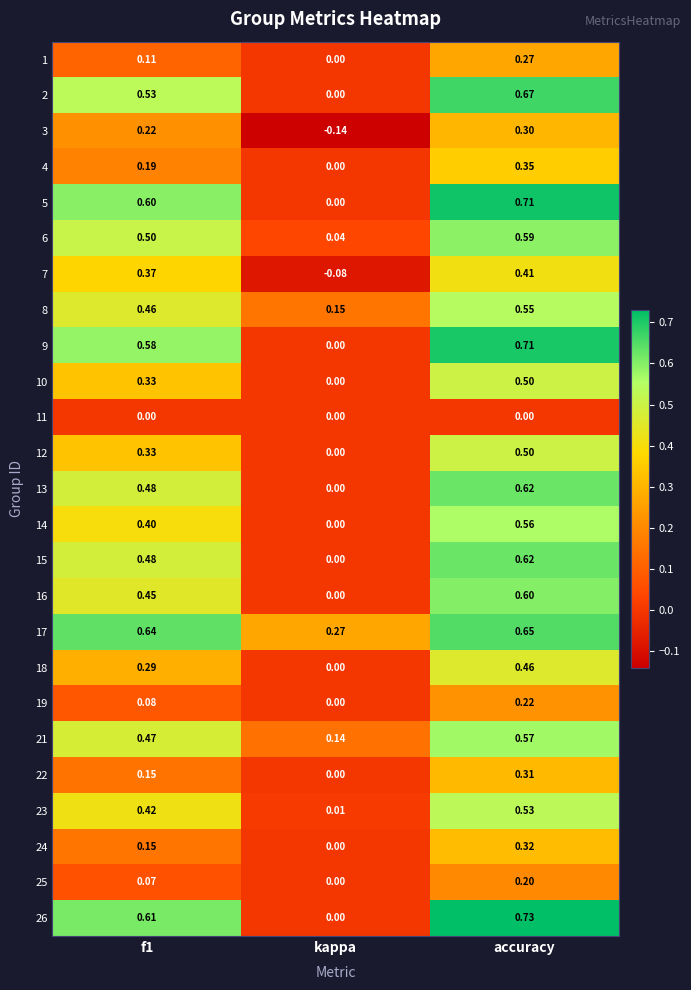

Which series changed the most between f1 and kappa?

26